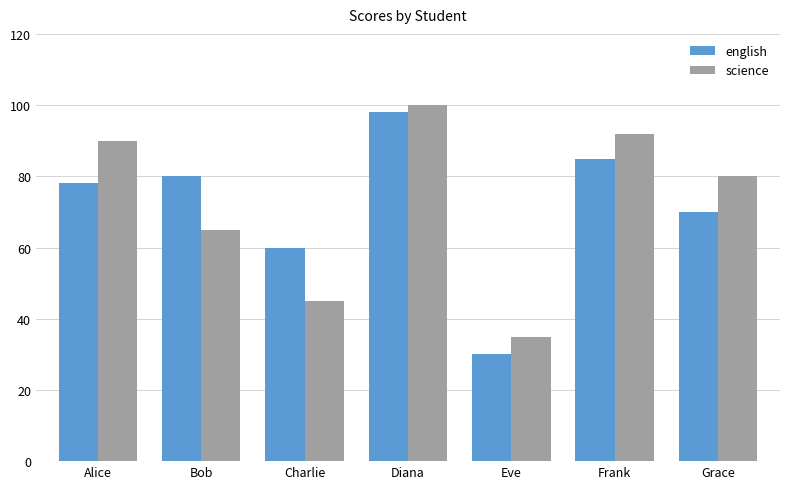

Is the value of english at Charlie greater than the value of science at Alice?

No